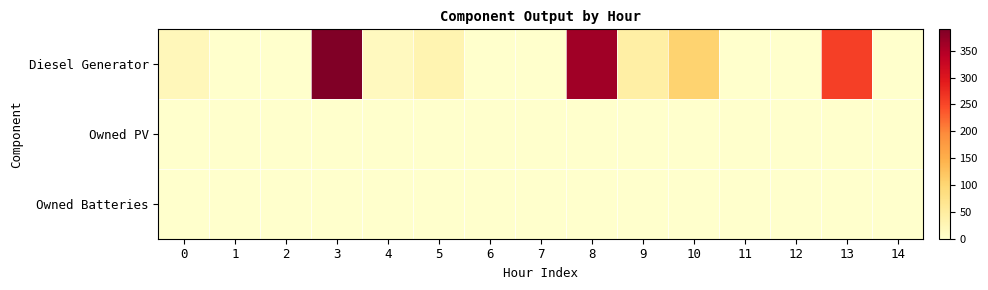

Reading right to left, what are all the values shown in this chart?

Diesel Generator: 14=1	13=256	12=0	11=0	10=105	9=44	8=363	7=0	6=0	5=29	4=14	3=390	2=0	1=0	0=20
Owned PV: 14=0	13=0	12=0	11=0	10=0	9=0	8=0	7=0	6=0	5=0	4=0	3=0	2=0	1=0	0=0
Owned Batteries: 14=0	13=0	12=0	11=0	10=0	9=0	8=0	7=0	6=0	5=0	4=0	3=0	2=0	1=0	0=0